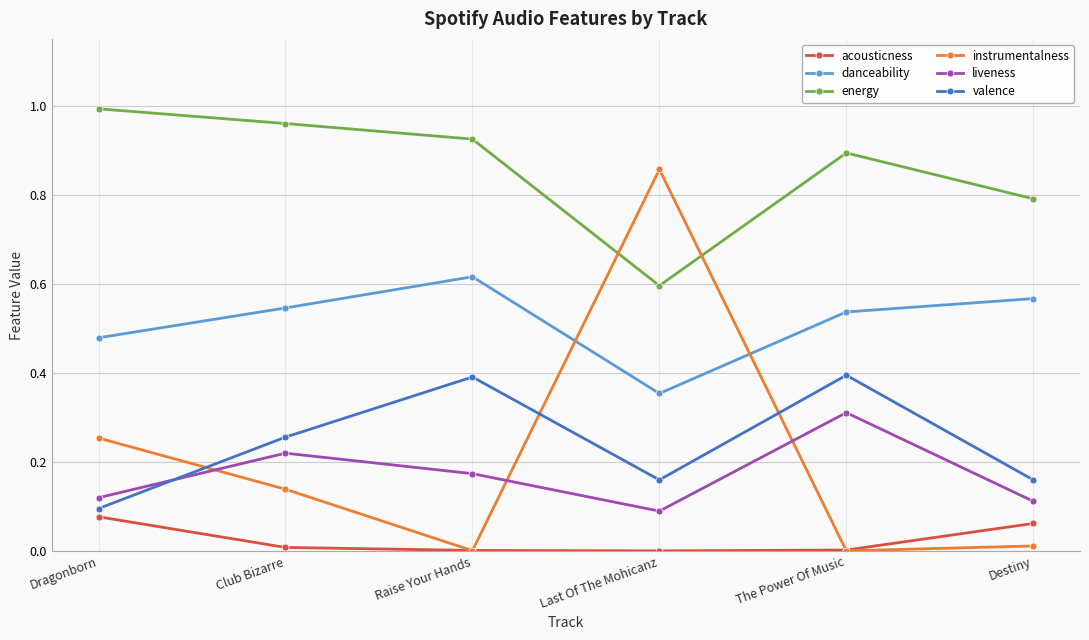

What is the label of the 4th point from the left?

Last Of The Mohicanz